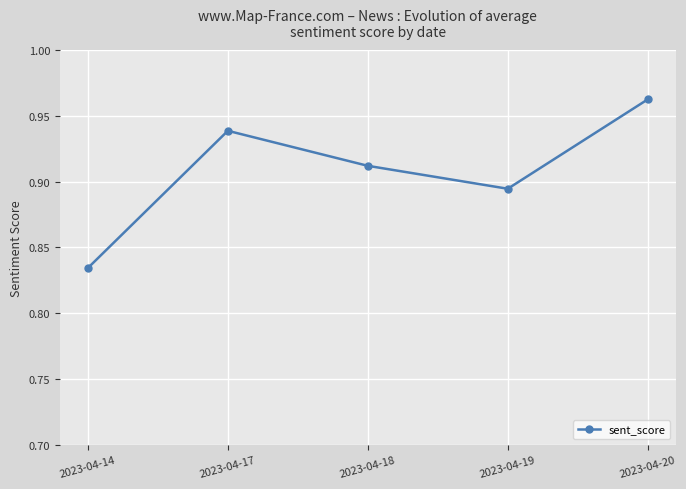

Does the chart display data point markers on the line(s)?

Yes